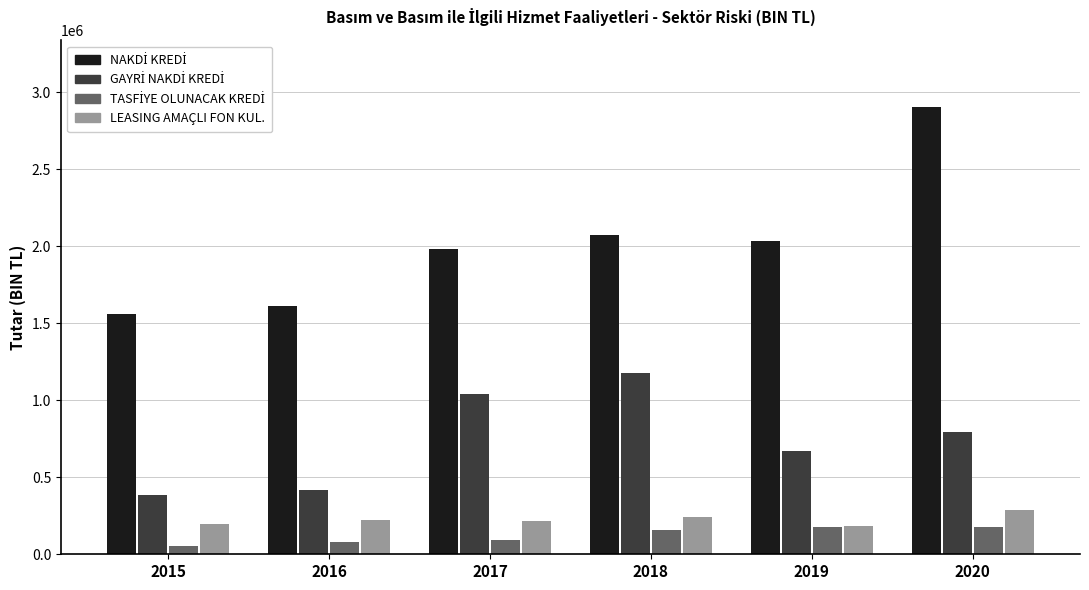

At how many categories does at least one series exceed 1215804?

6